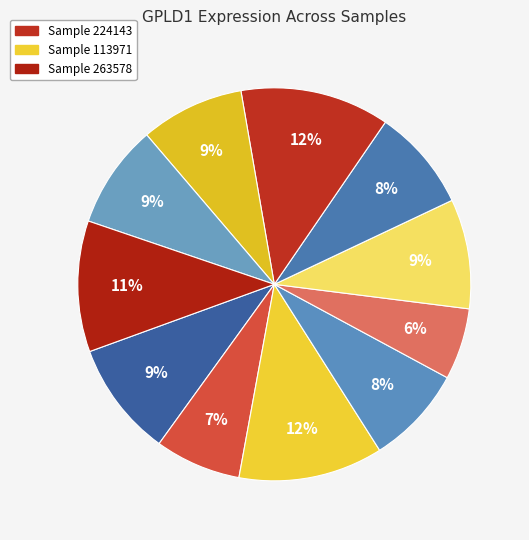

How many segments does this pie chart have?

11